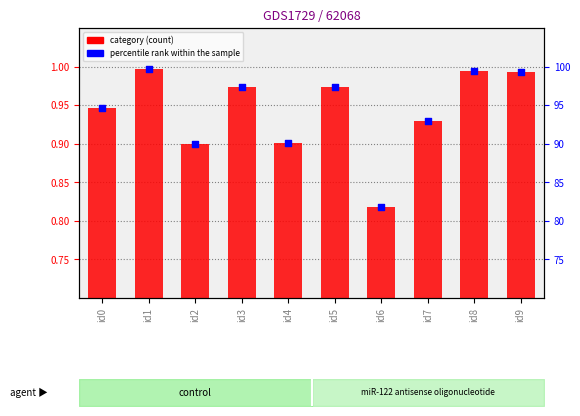

Which series has the largest total across all categories?

percentile rank within the sample